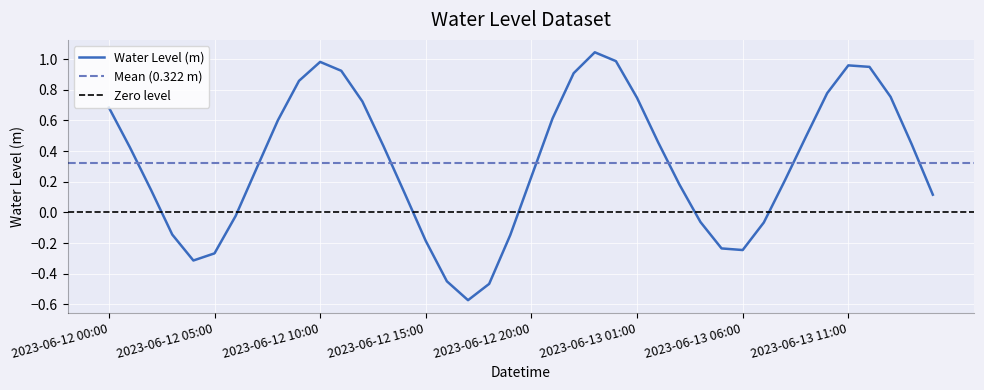

What is the difference between the values at 2023-06-12 23:00 and 2023-06-13 06:00?

1.3